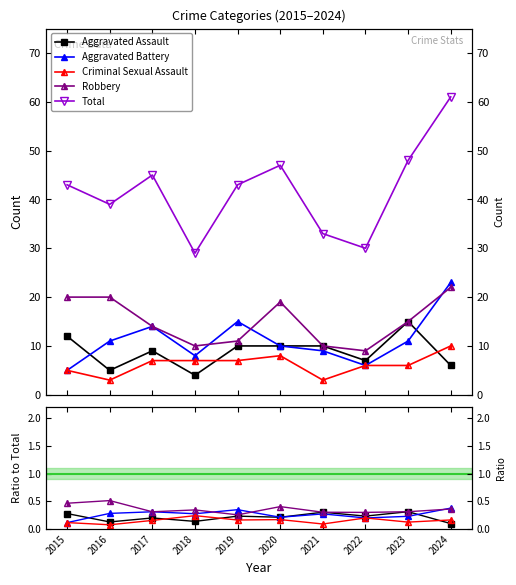

What is the difference between the maximum and minimum values in the Aggravated Assault series?

0.2